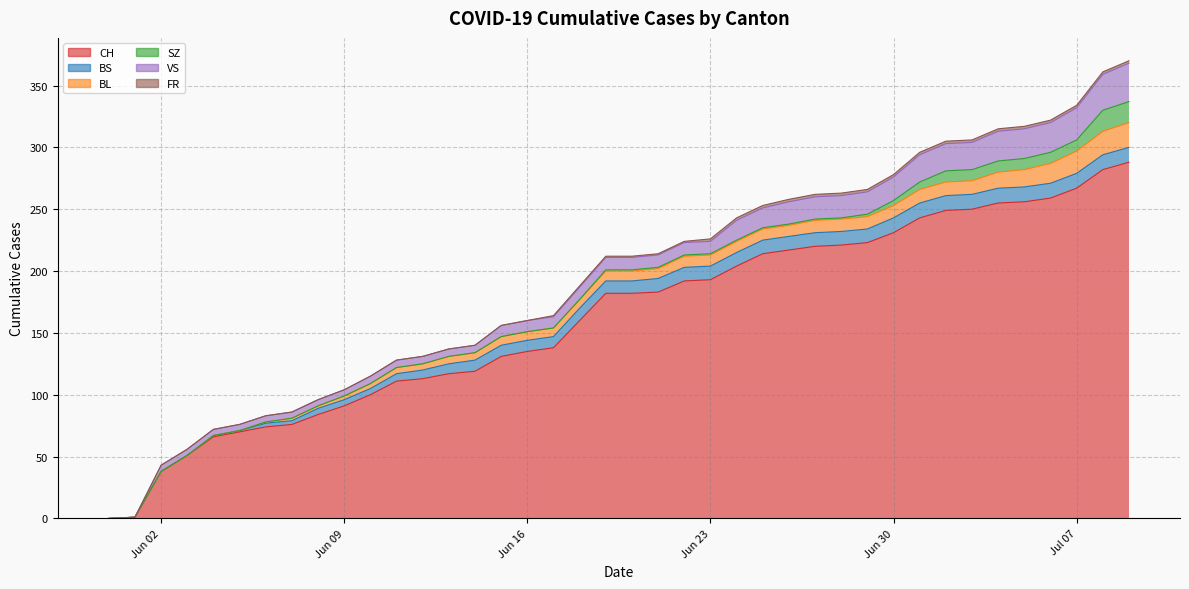

True or false: CH has a value of 91 at 2020-06-09.

True